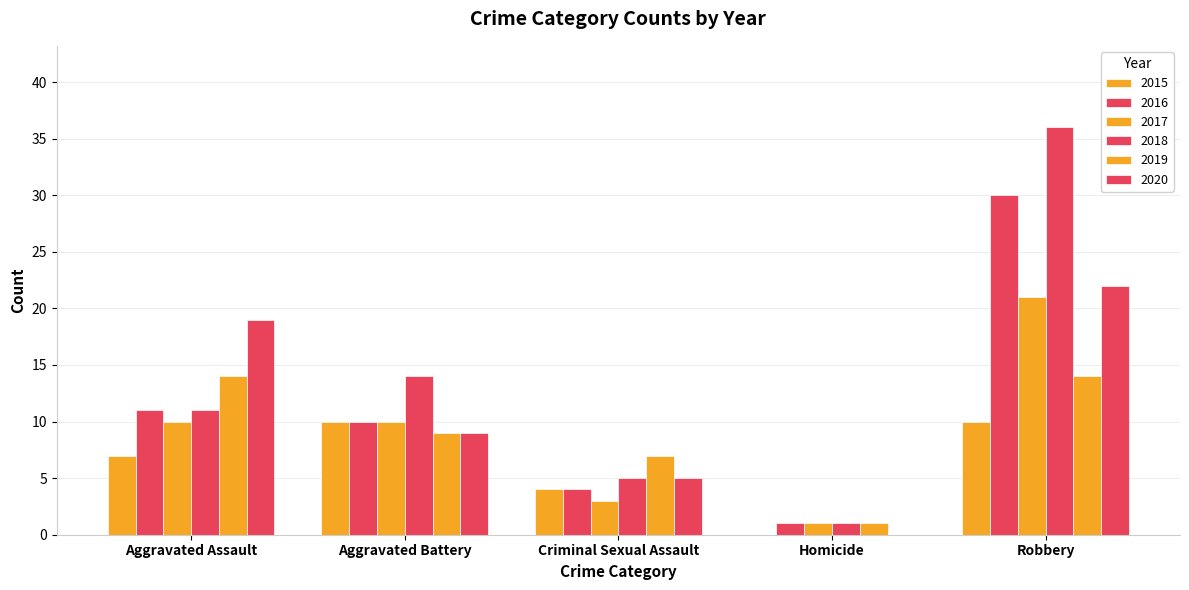

Rank the series by their maximum value, from lowest to highest.

2015, 2019, 2017, 2020, 2016, 2018